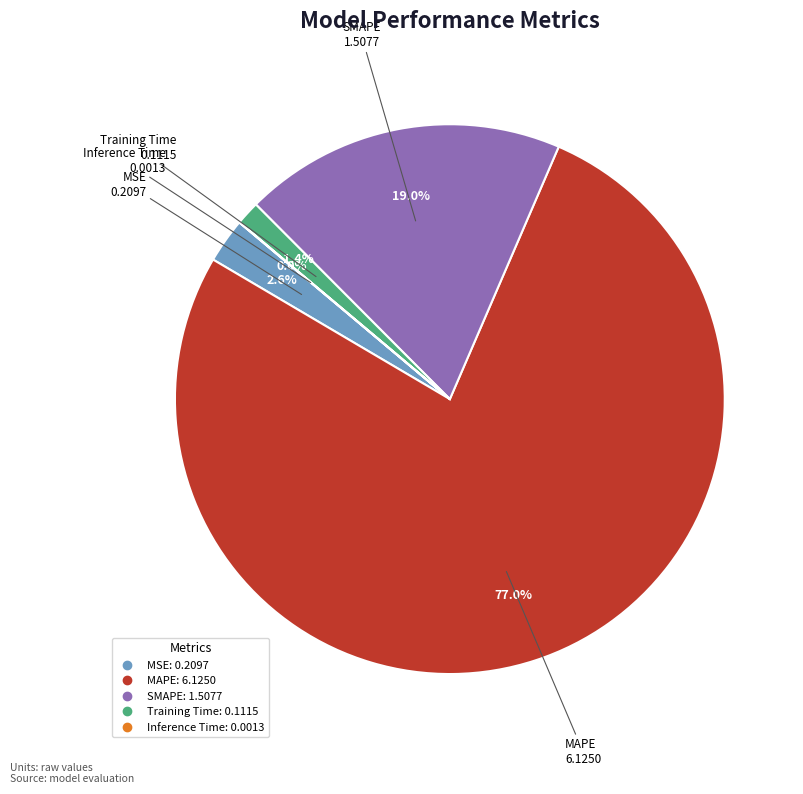

To the nearest percent, what is the difference between the largest and smallest slice percentages?

77%